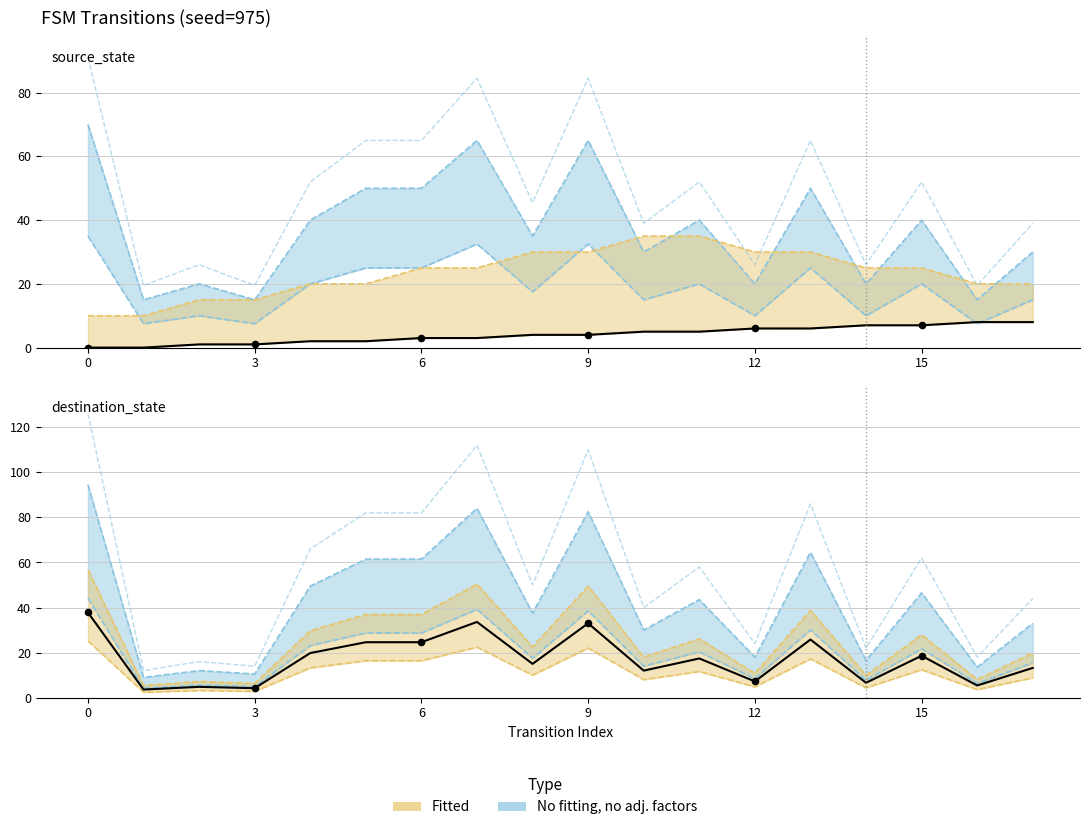

Which series contains the lowest Y value?

source_state